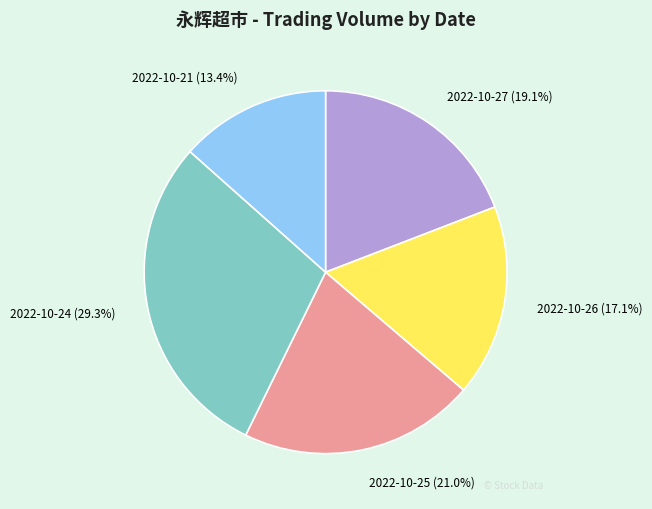

What percentage do 2022-10-25 and 2022-10-26 together represent?

38.1%